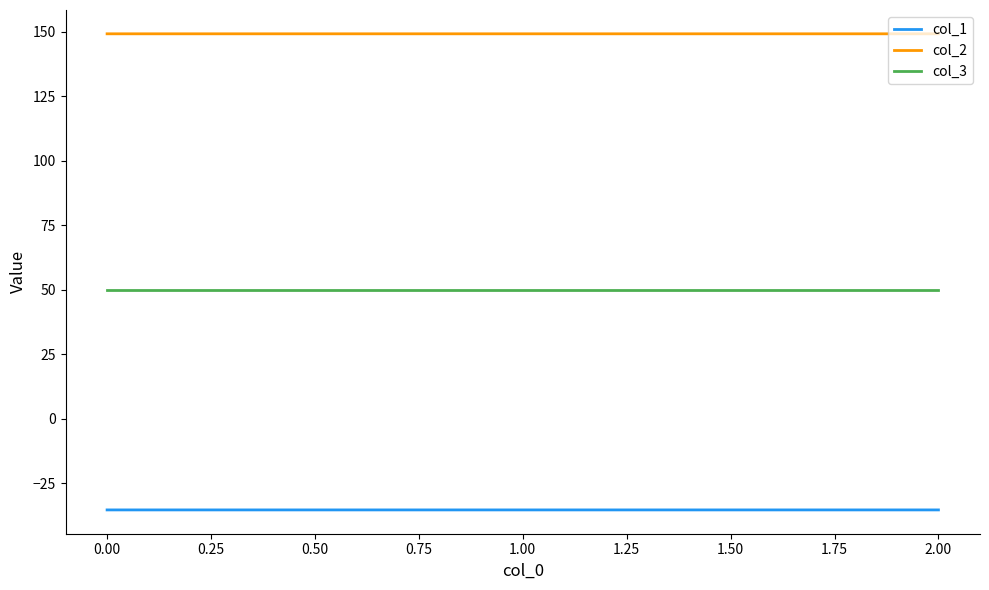

At 0.00, list the series in order from smallest to largest.

col_1, col_3, col_2